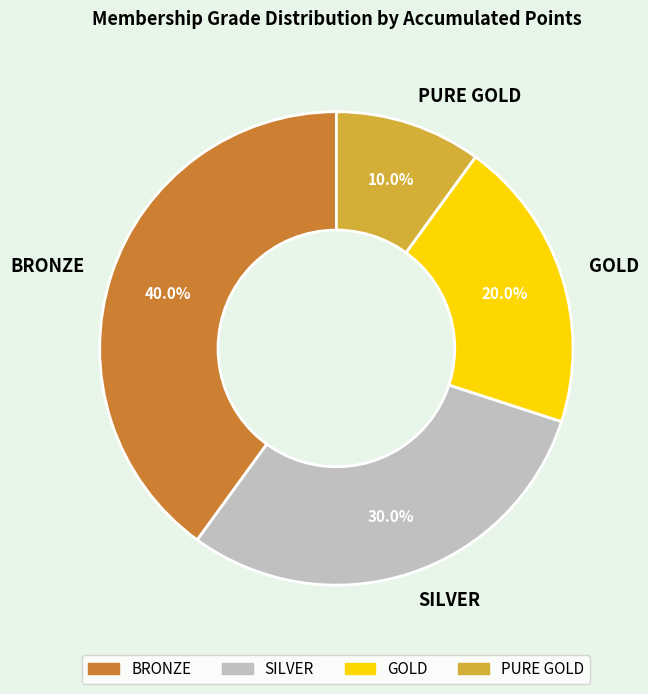

What is the total percentage of SILVER and GOLD?

50.0%